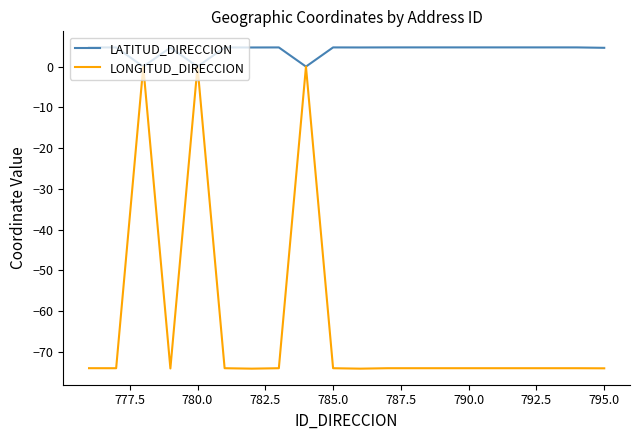

What is the maximum value shown in the chart?

4.7